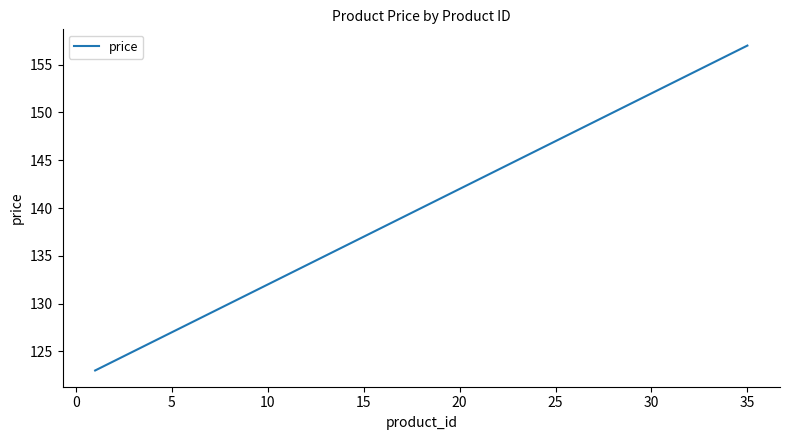

What is the maximum value shown in the chart?

157